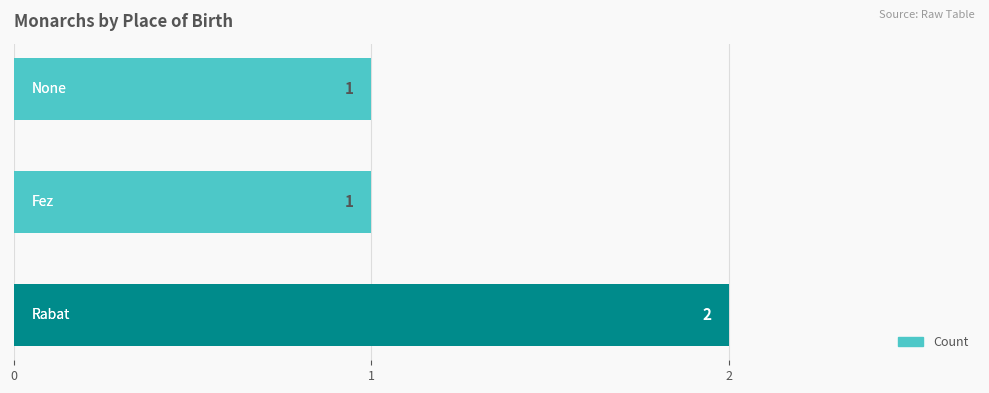

How many values are between 1 and 2?

3